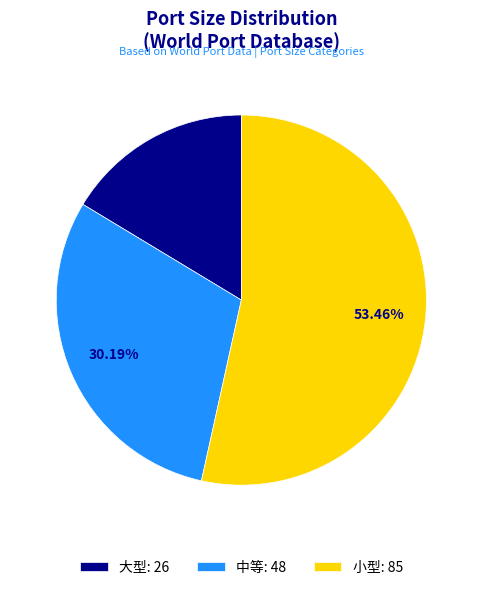

Combined, what portion of the pie is 小型 and 大型?

69.8%